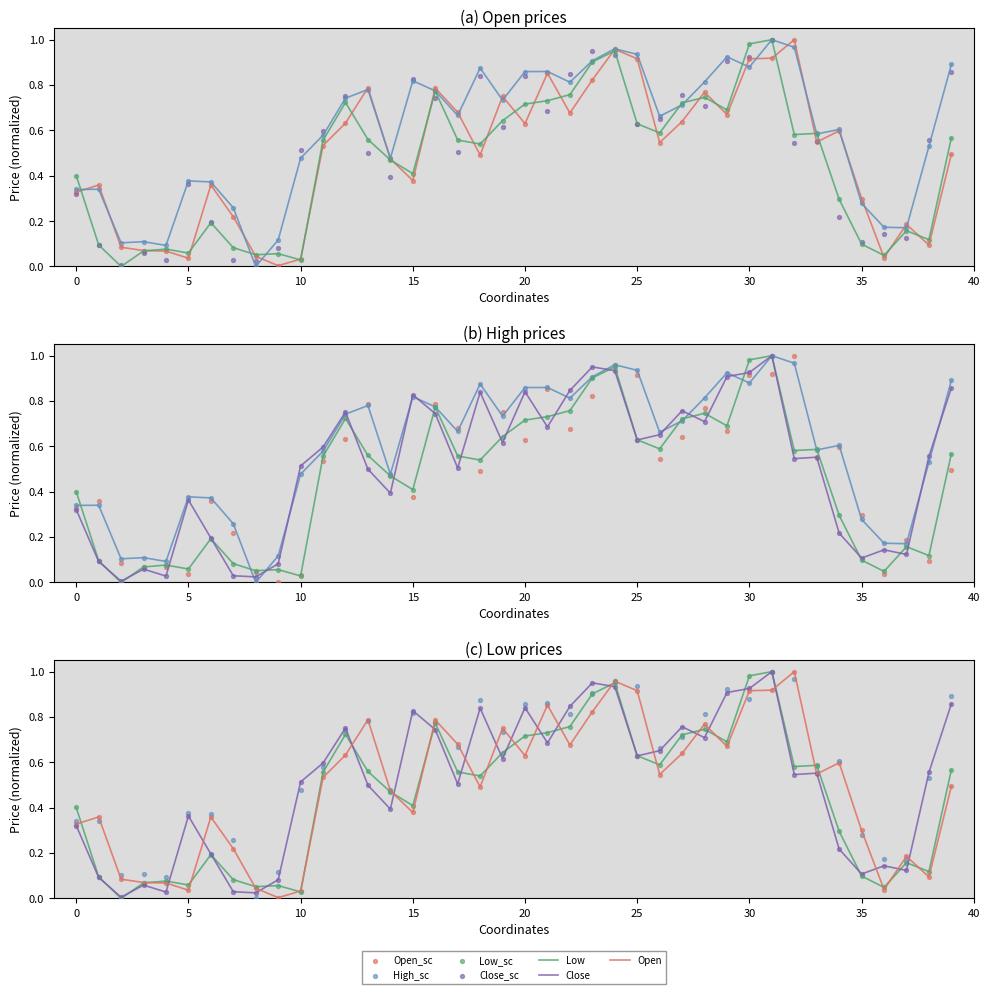

Which series has the largest total across all categories?

High